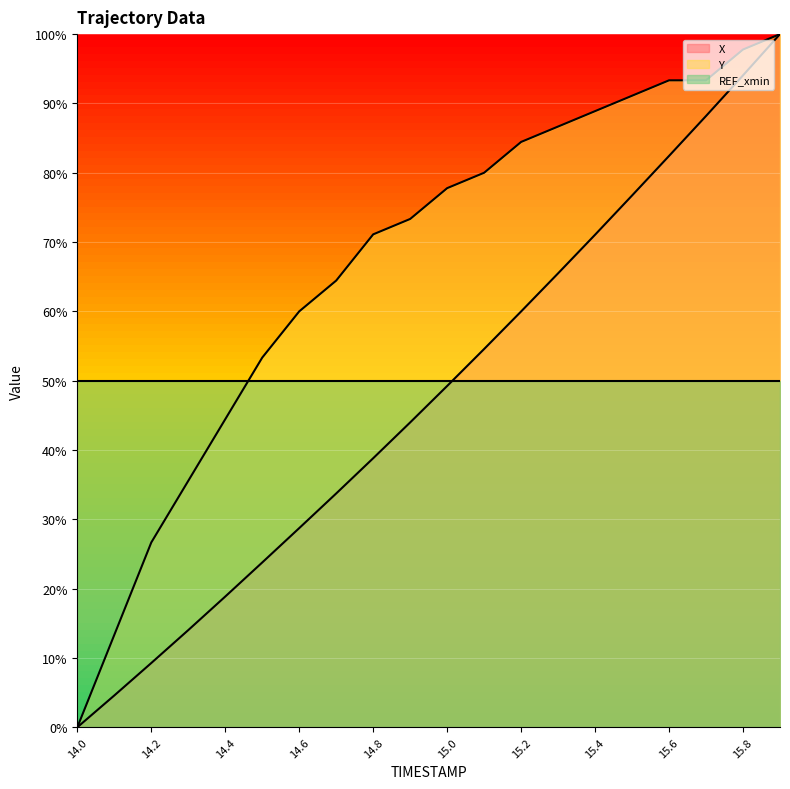

Reading left to right, list all the values displayed in this chart.

X: 0.0	0.0	0.1	0.1	0.2	0.2	0.3	0.3	0.4	0.4	0.5	0.5	0.6	0.7	0.7	0.8	0.8	0.9	0.9	1.0
Y: 0.0	0.1	0.3	0.4	0.4	0.5	0.6	0.6	0.7	0.7	0.8	0.8	0.8	0.9	0.9	0.9	0.9	0.9	1.0	1.0